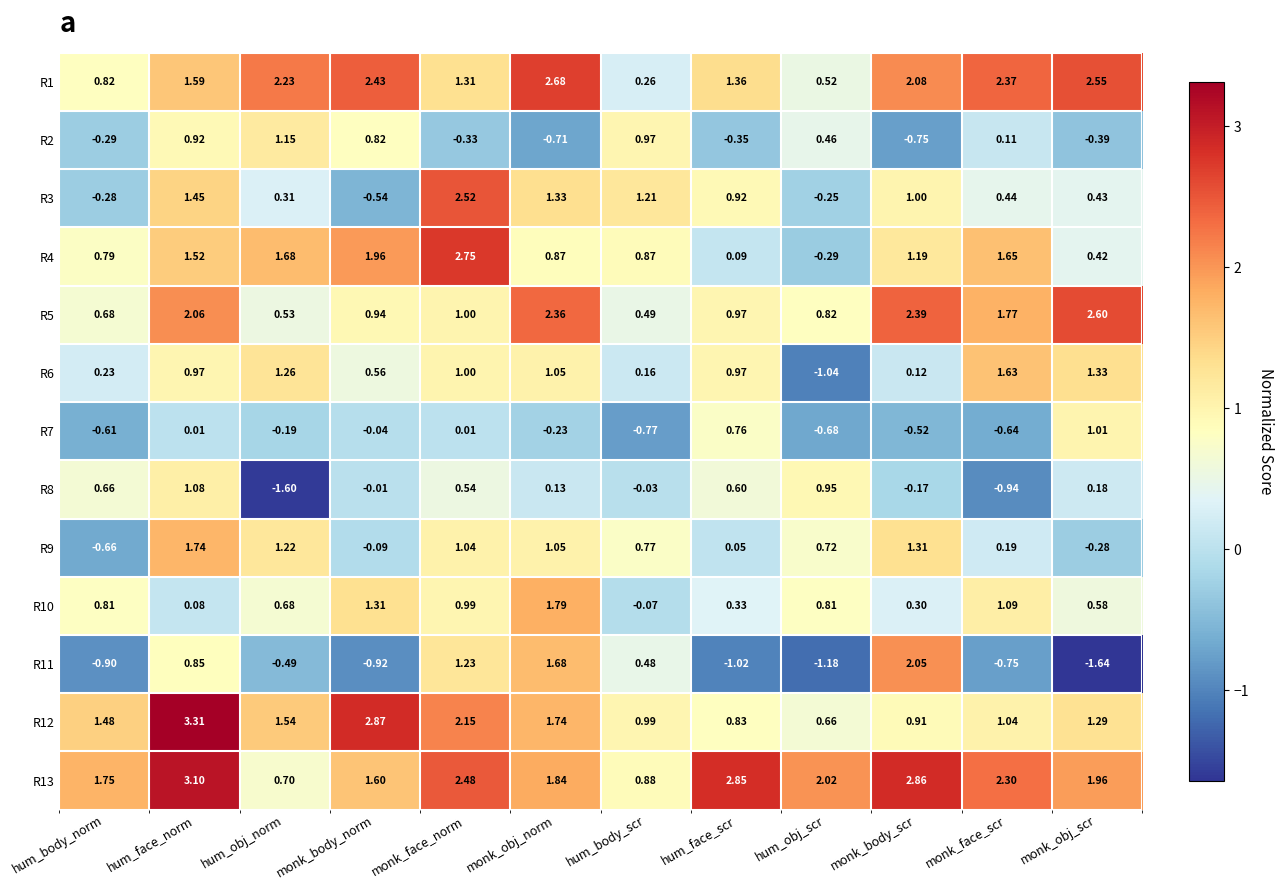

How many data points does each series have?

12